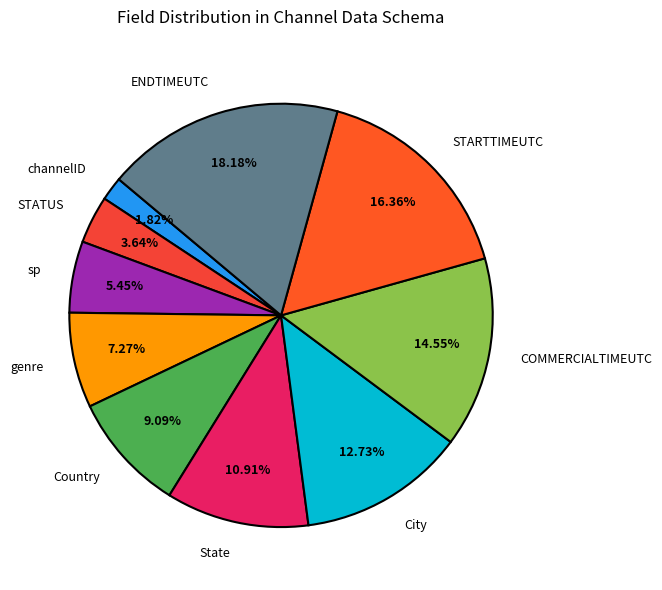

Which slice is the smallest?

channelID